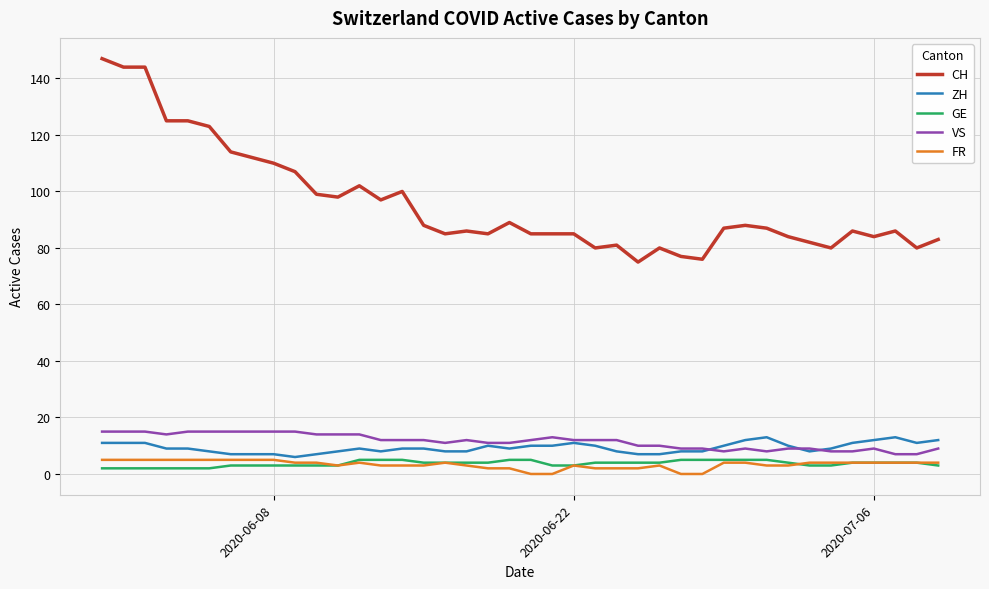

True or false: FR and ZH cross at least once.

False